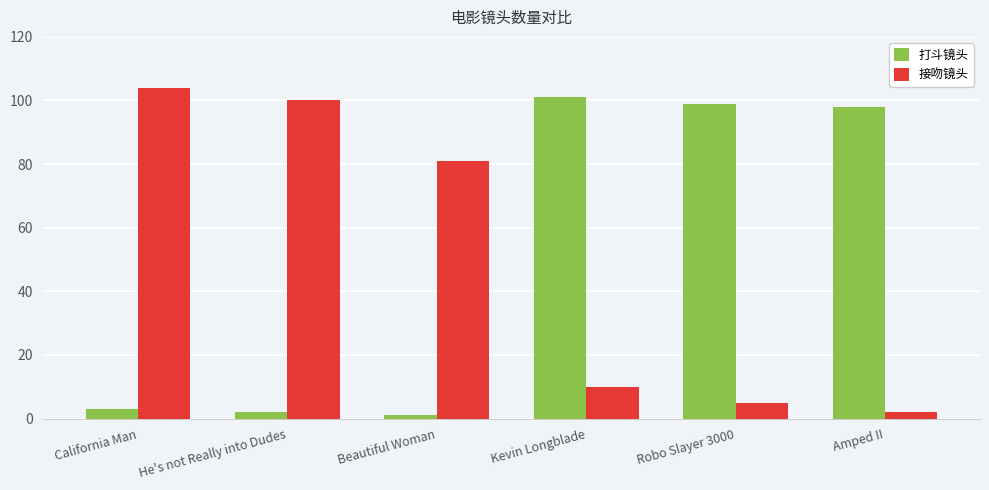

What is the difference between the 接吻镜头 values at Beautiful Woman and California Man?

23